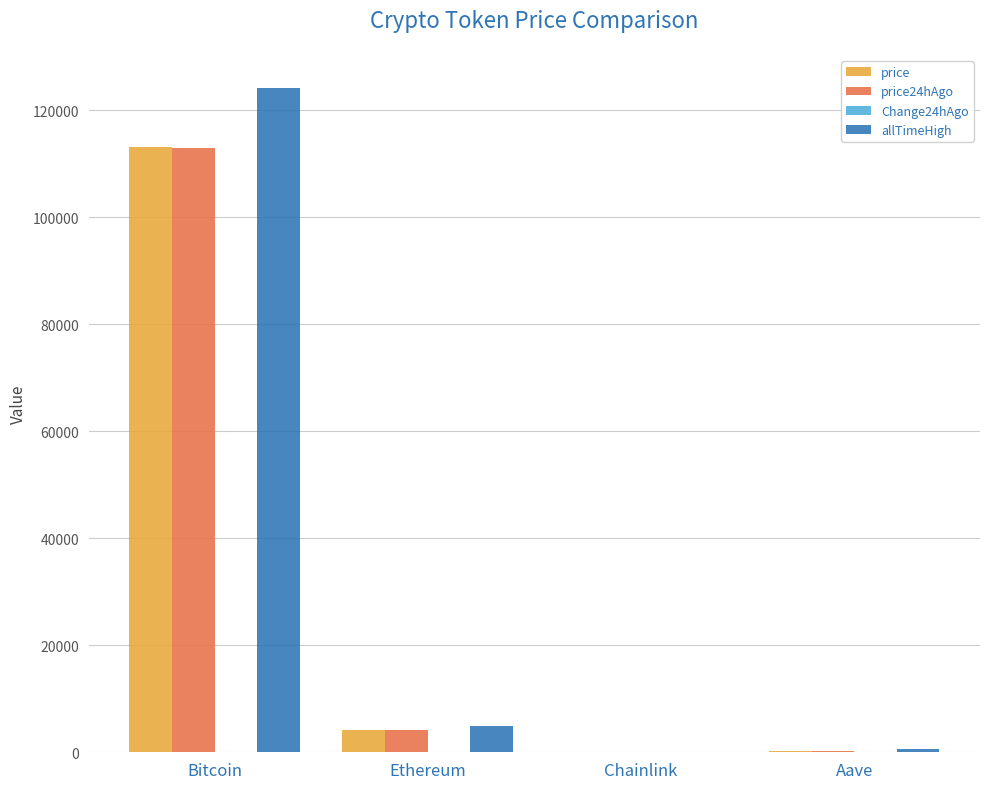

What is the highest value of the price24hAgo series?

112900.0